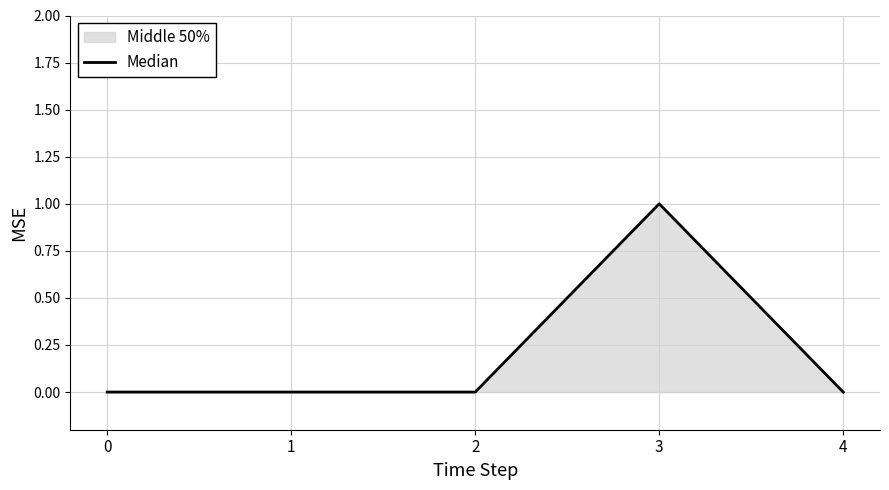

What is the value of the 4th point from the left?

1